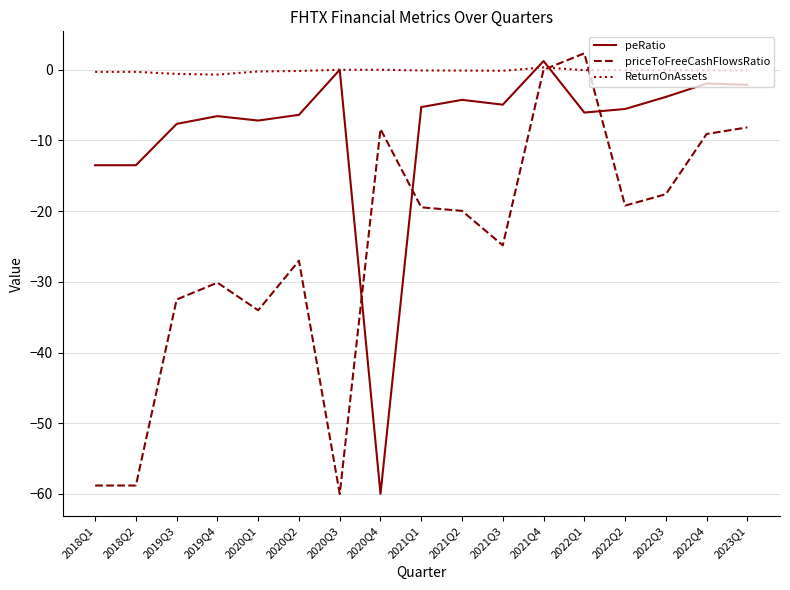

Rank the series by their average value, from highest to lowest.

ReturnOnAssets, peRatio, priceToFreeCashFlowsRatio